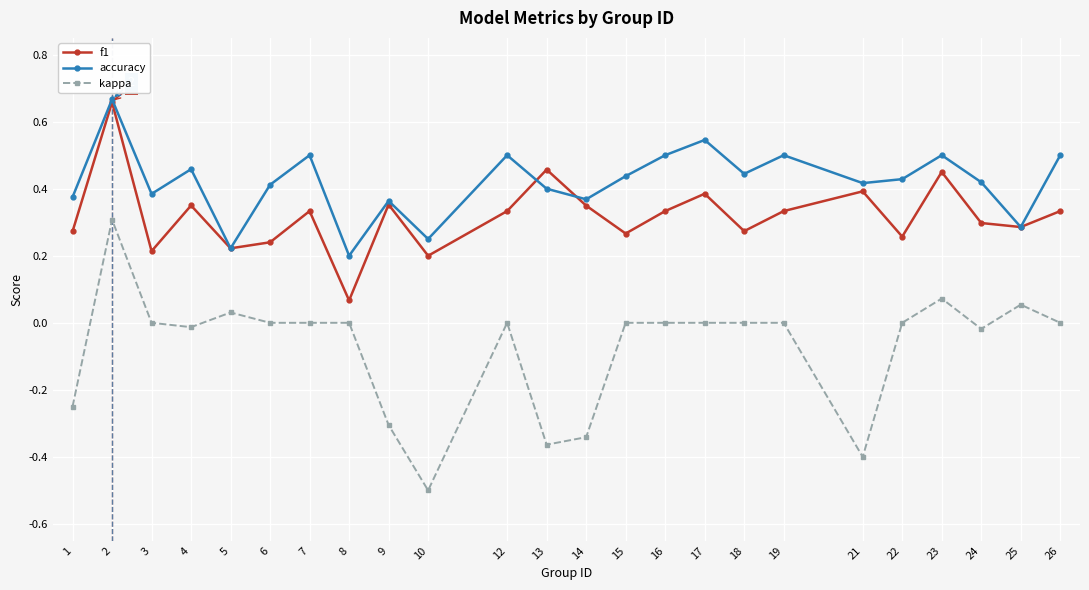

Which series has the largest total across all categories?

accuracy